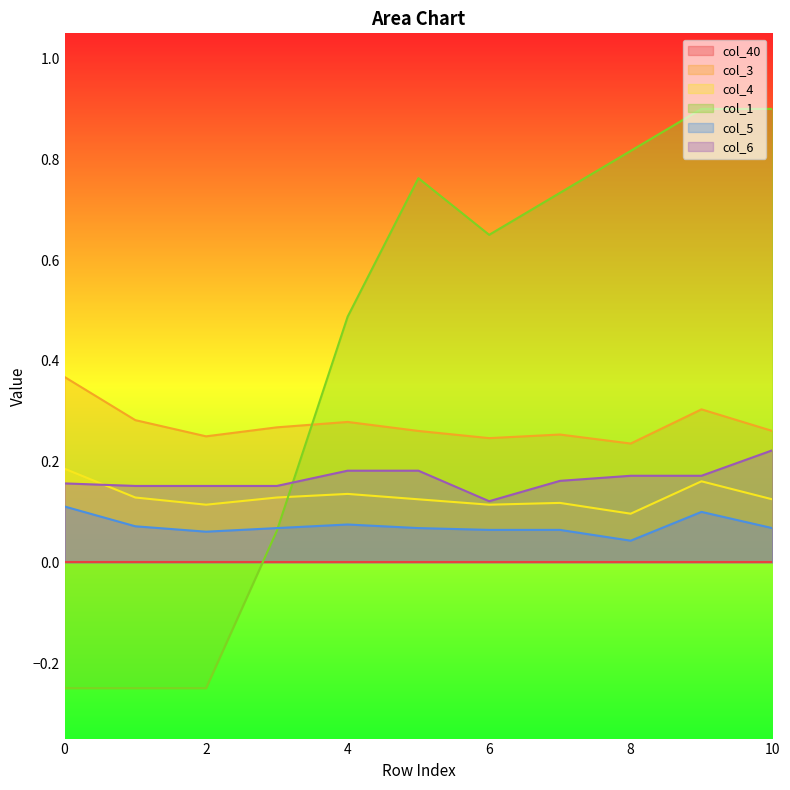

True or false: col_6 has a value of 0.0 at 6.

False